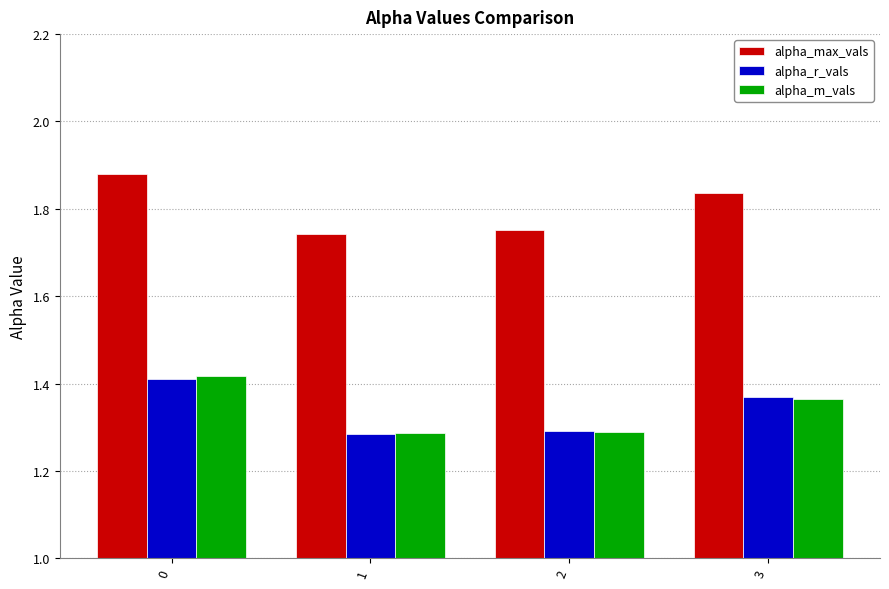

Is it true that alpha_r_vals equals 1.4 at 3?

True